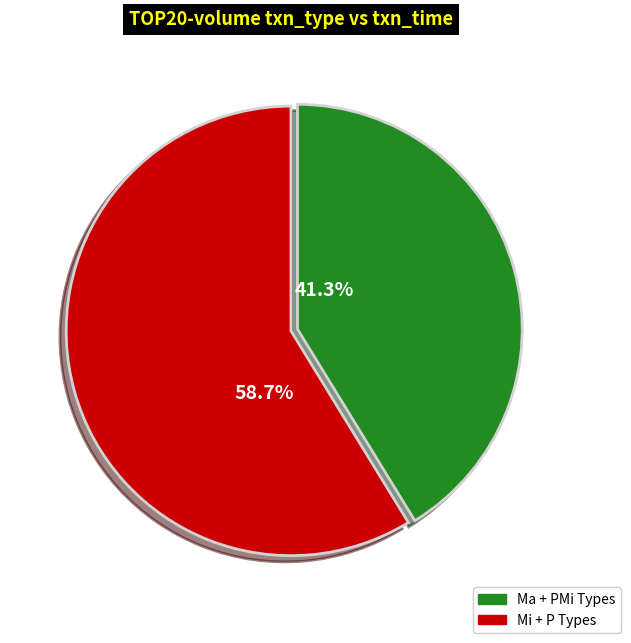

What percentage do Mi + P Types and Ma + PMi Types together represent?

100.0%